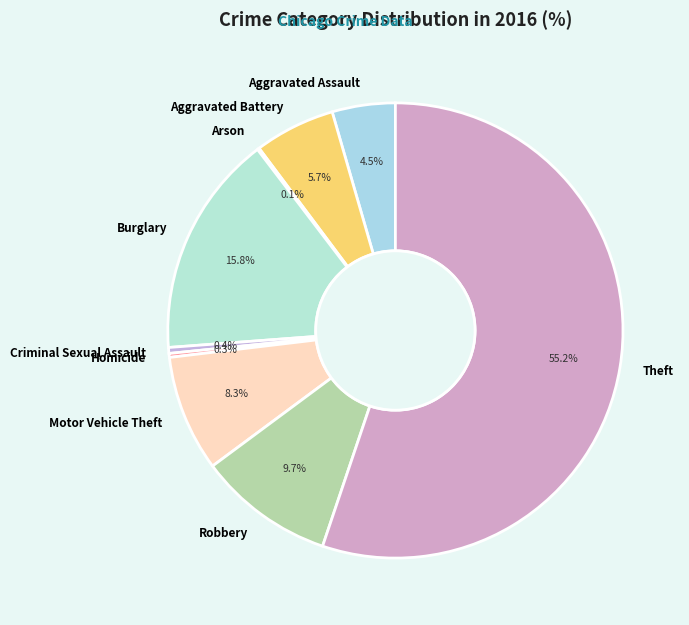

What is the largest slice in the pie chart?

Theft